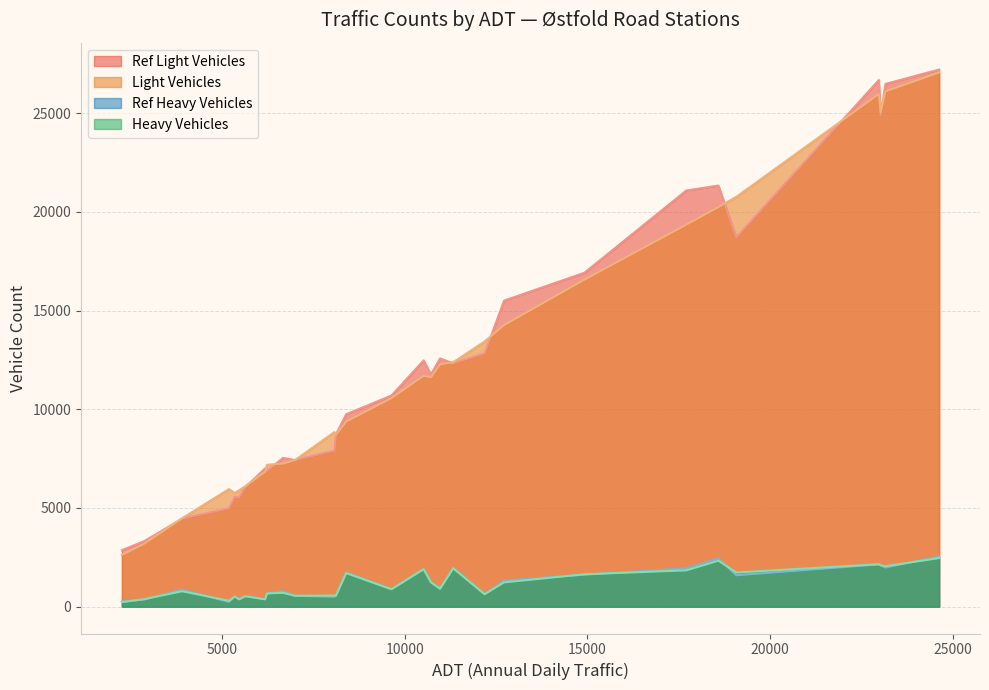

True or false: Heavy Vehicles and Light Vehicles intersect in this chart.

False